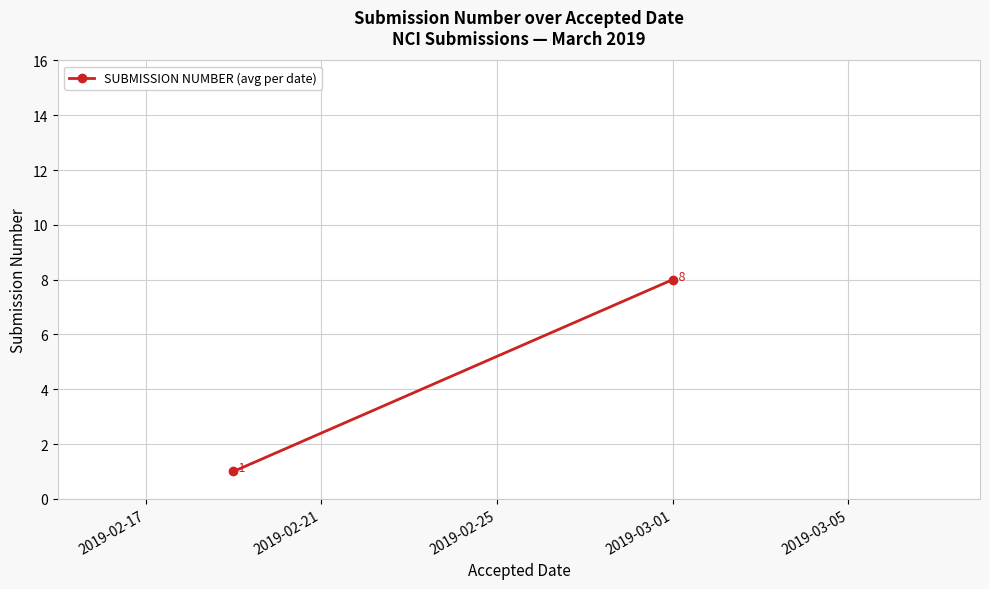

What is the difference between the maximum and minimum values?

7